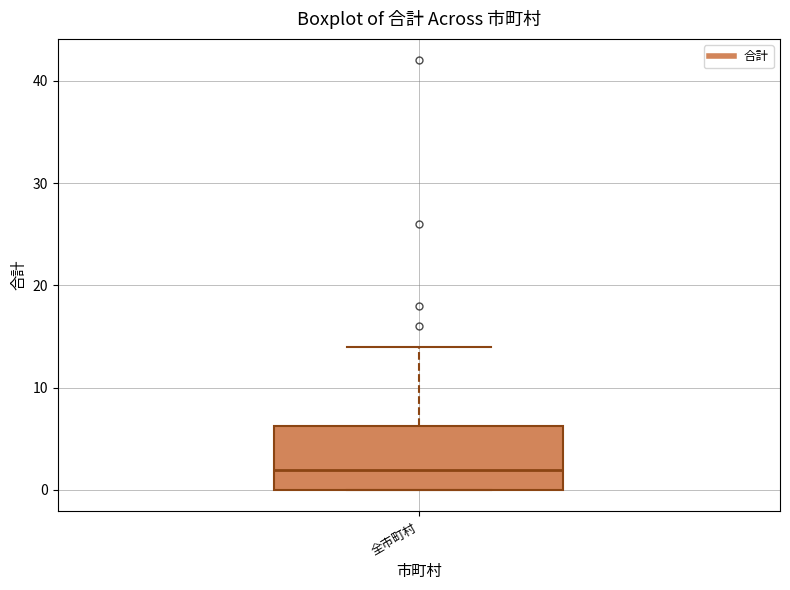

Where is the lower edge of the box for 全市町村 on the y-axis? The values are not printed on the chart, so give them approximately, as read against the axis.

0